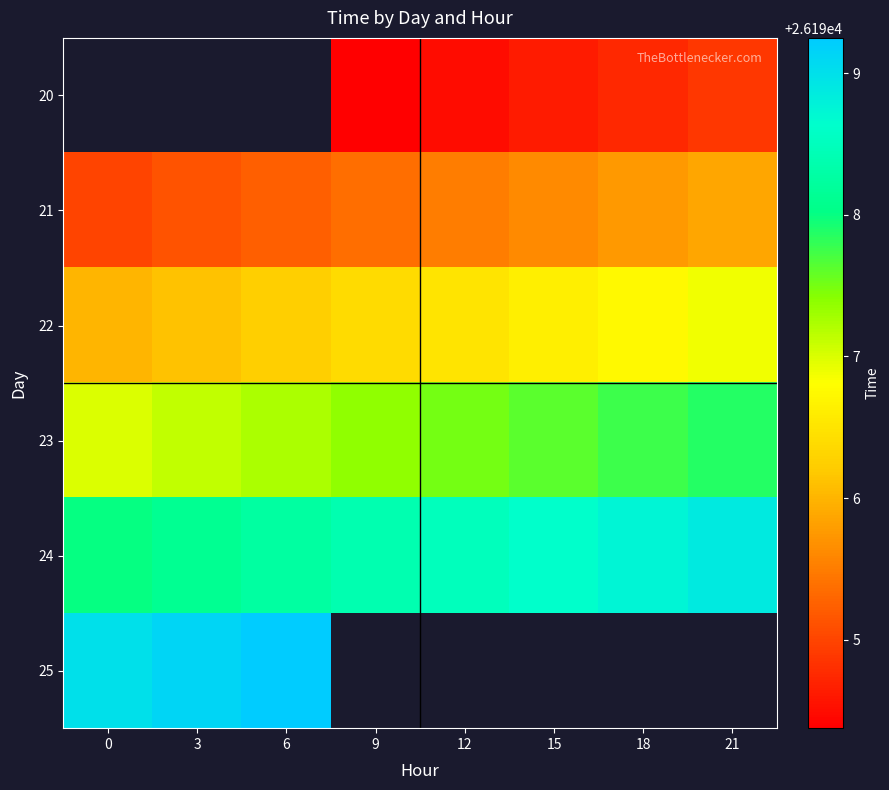

What is the maximum value shown in the chart?

26199.2